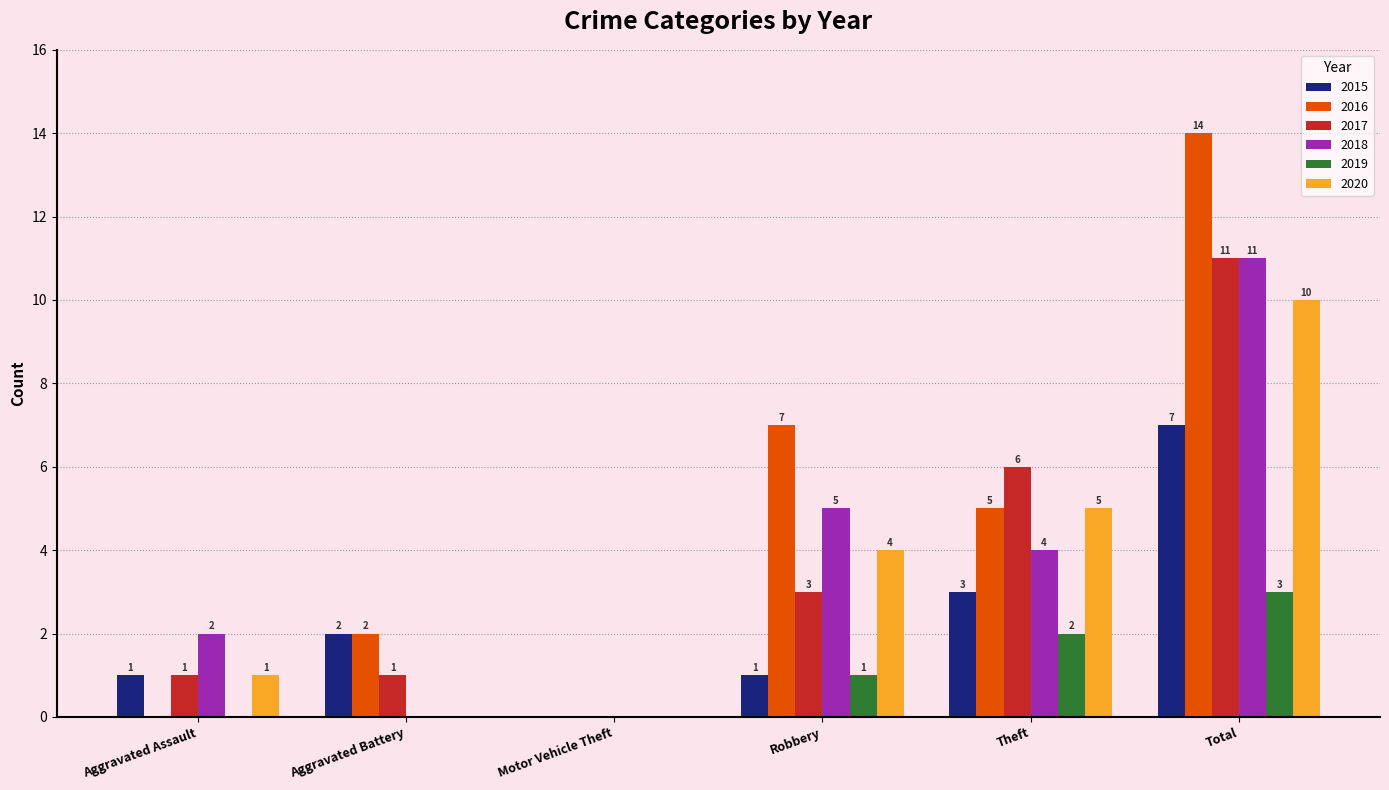

Is it true that 2015 equals 2 at Robbery?

False